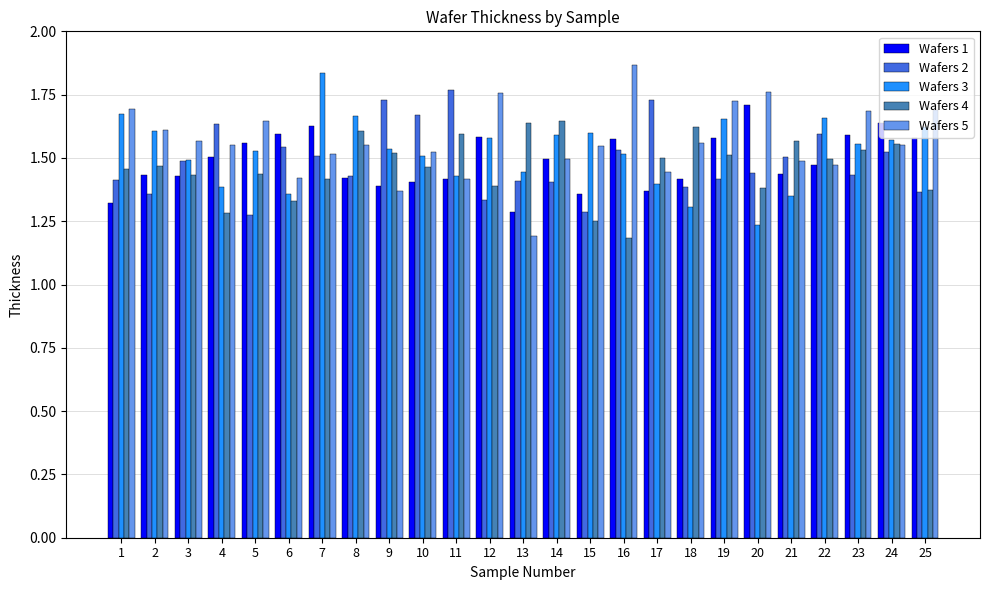

What is the difference between the second highest and second lowest values in the Wafers 1 series?

0.3